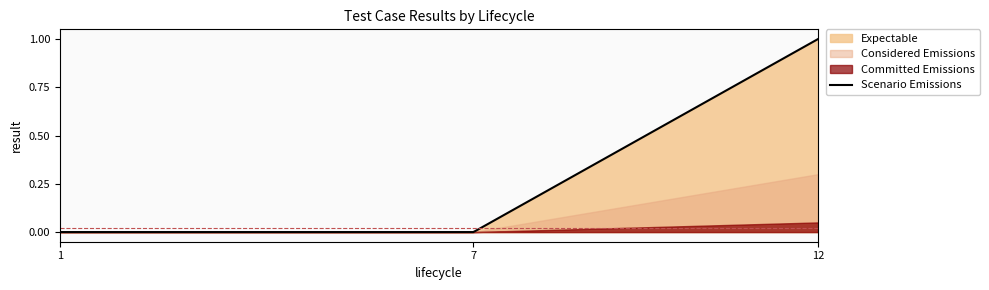

What is the label of the 1st point from the right?

12